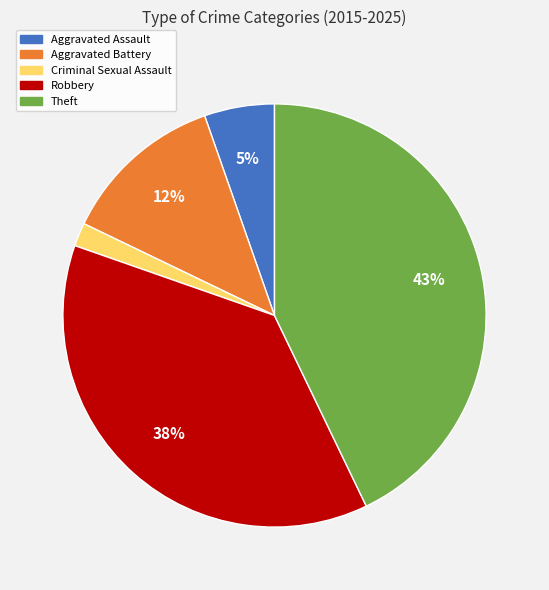

What percentage is the Robbery slice, to the nearest percent?

37%